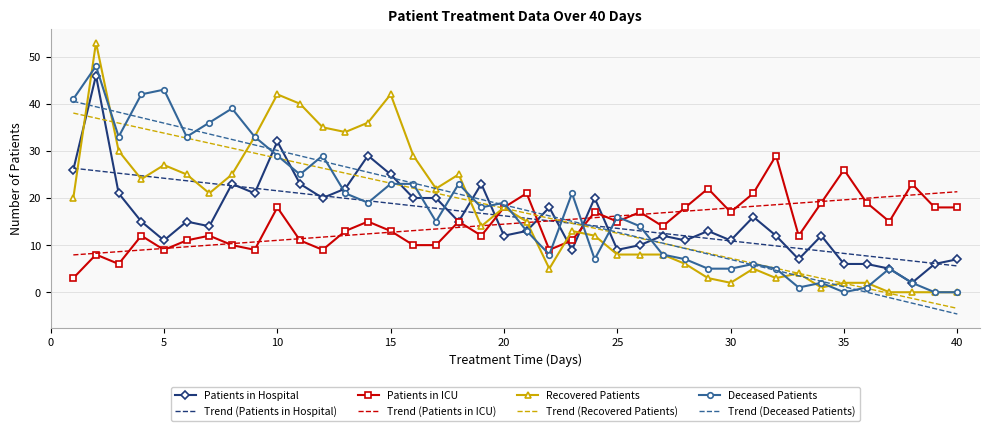

Which series has the largest range (max minus min)?

Recovered Patients